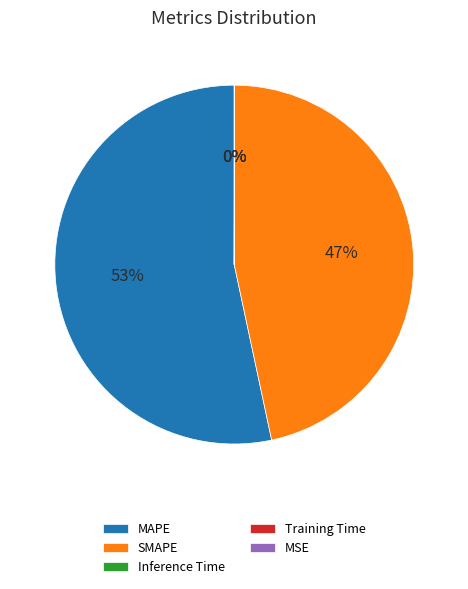

Is it true that SMAPE is 38% of the pie?

False